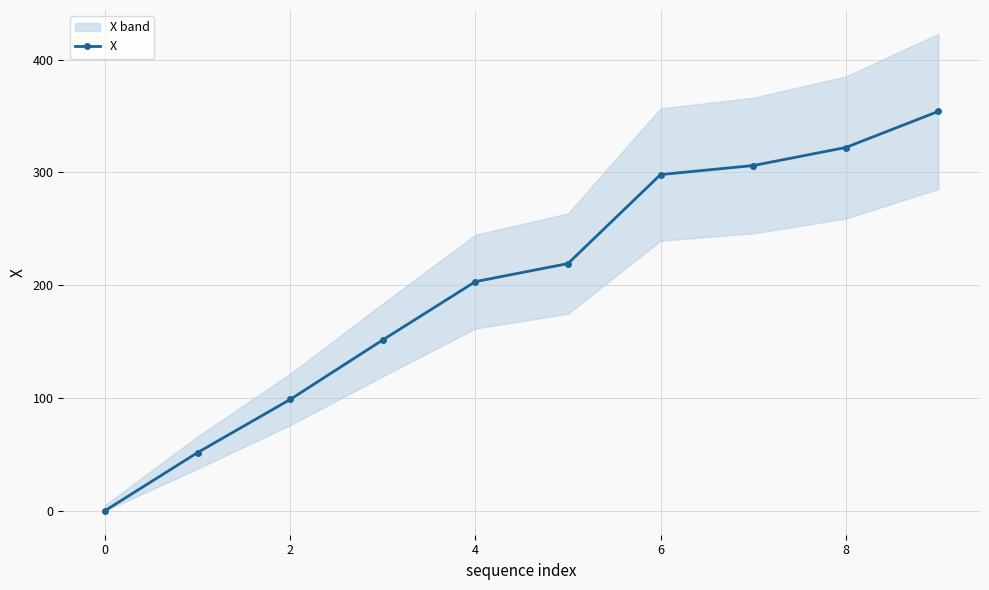

How many lines are shown in the chart?

1